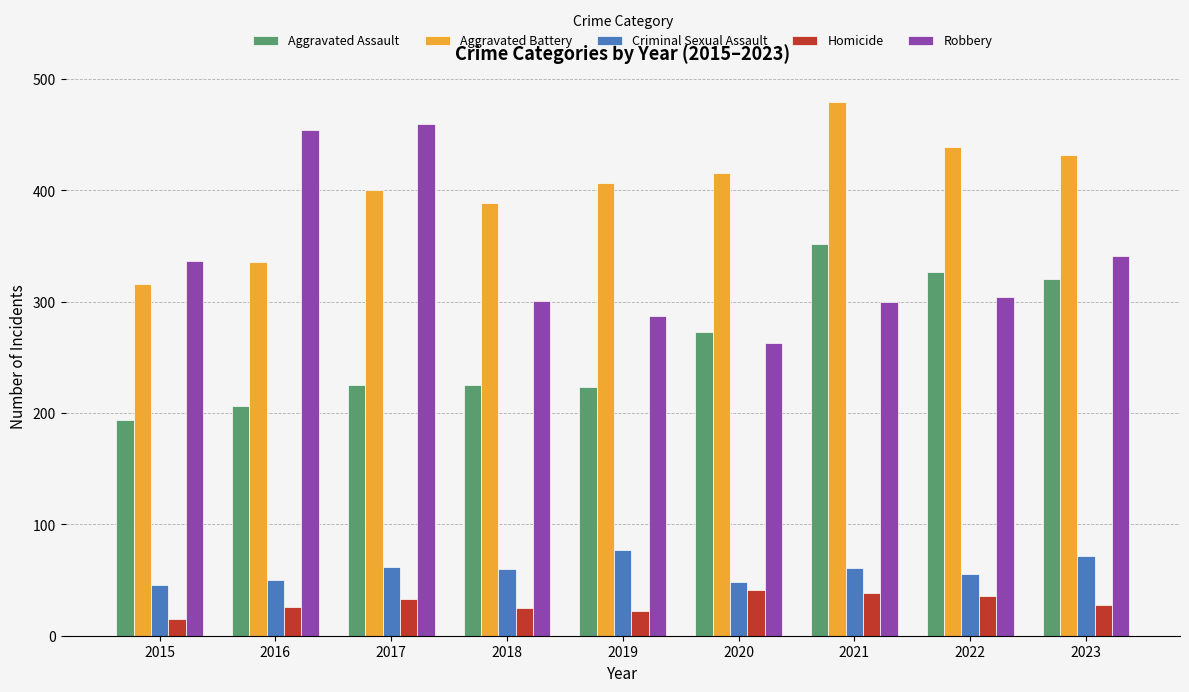

Rank the series at 2019 from lowest to highest value.

Homicide, Criminal Sexual Assault, Aggravated Assault, Robbery, Aggravated Battery